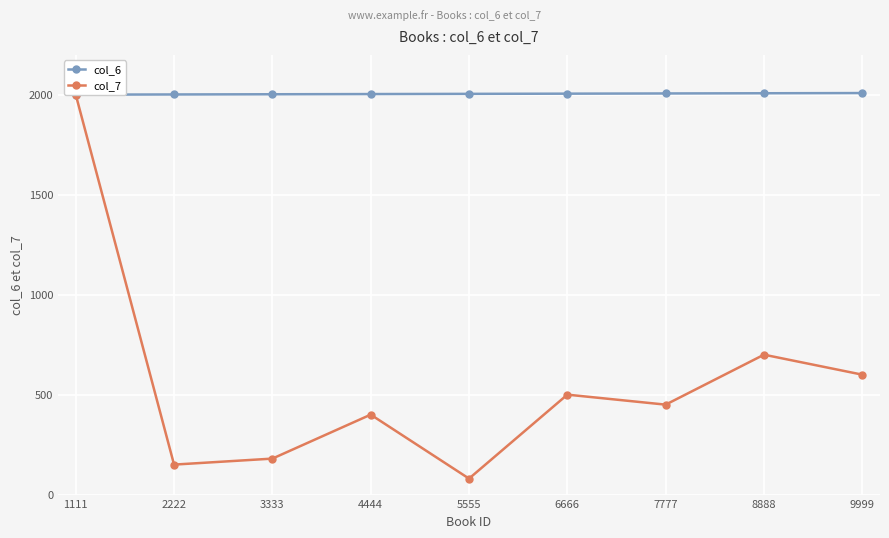

Where is the first local minimum for col_7?

2222